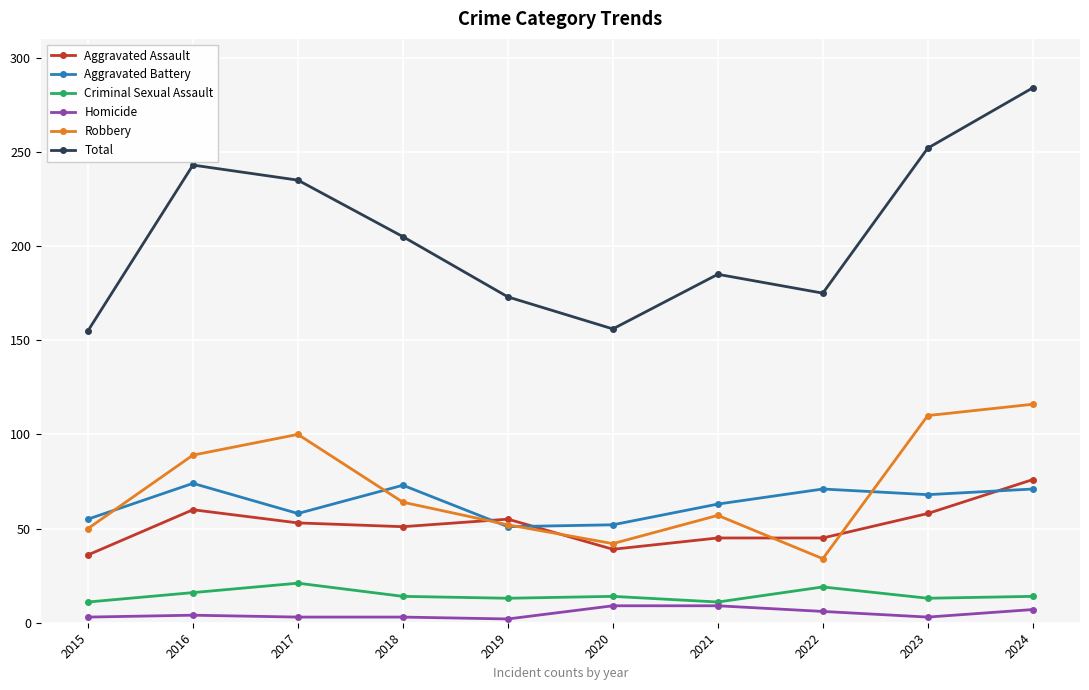

Is the value of Aggravated Battery at 2024 greater than the value of Total at 2017?

No